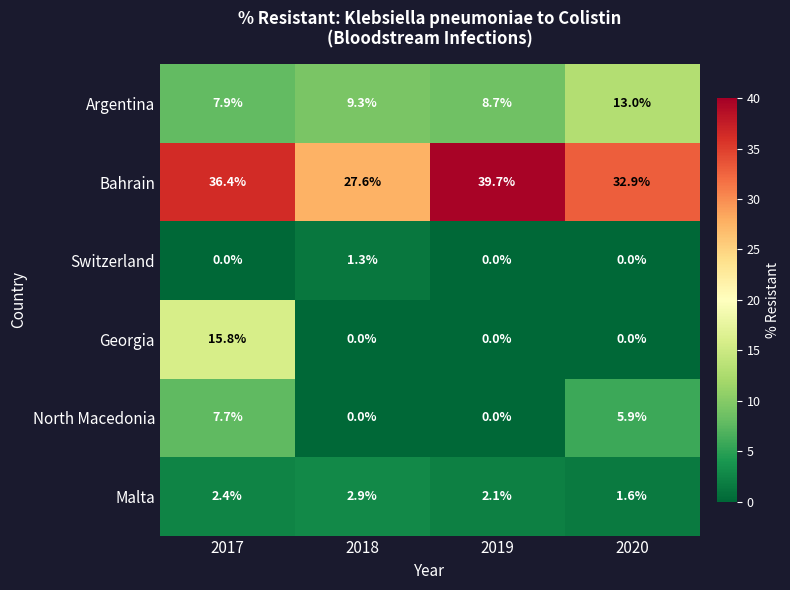

Reading right to left, what are all the values shown in this chart?

Argentina: 13.0	8.7	9.3	7.9
Bahrain: 32.9	39.7	27.6	36.4
Switzerland: 0.0	0.0	1.3	0.0
Georgia: 0.0	0.0	0.0	15.8
North Macedonia: 5.9	0.0	0.0	7.7
Malta: 1.6	2.1	2.9	2.4